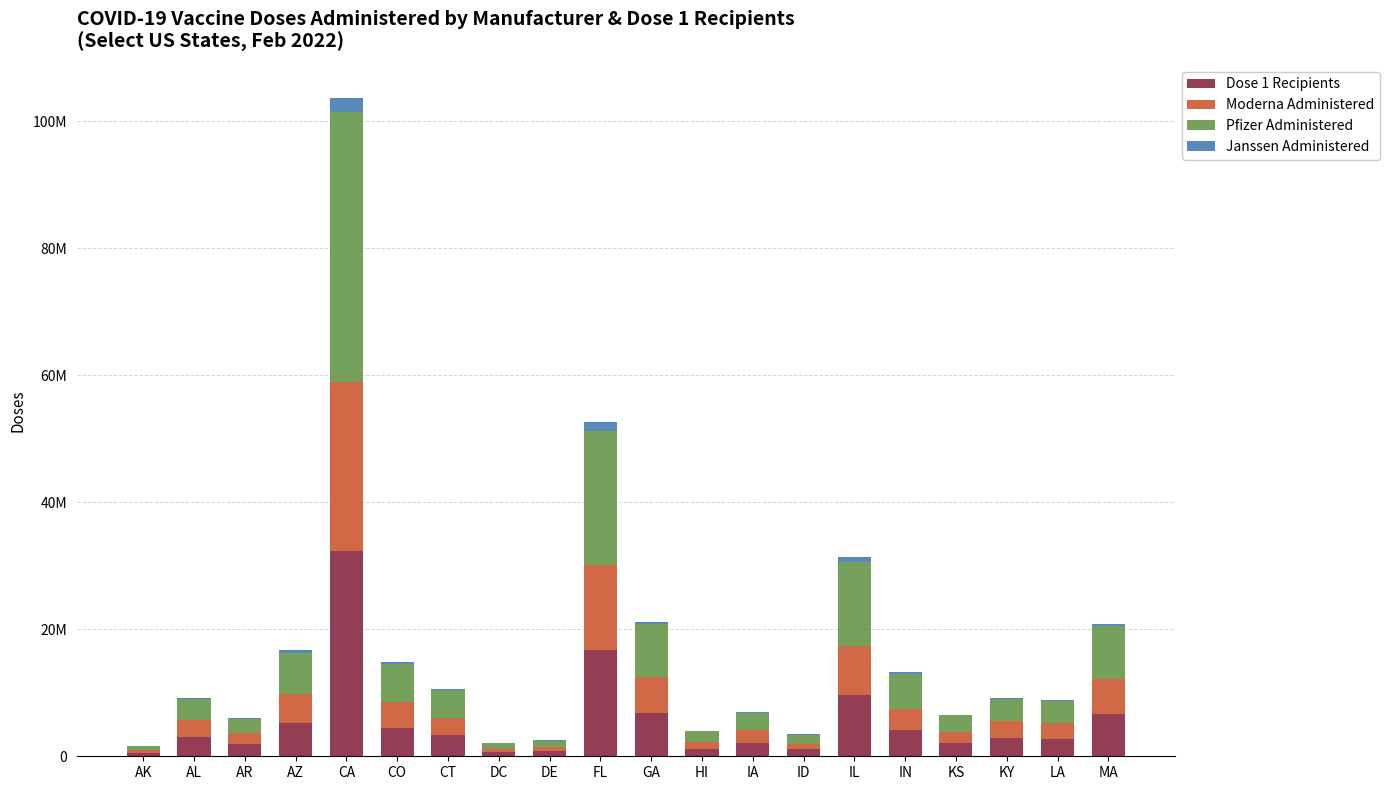

Is it true that Pfizer Administered equals 42397831 at CA?

True